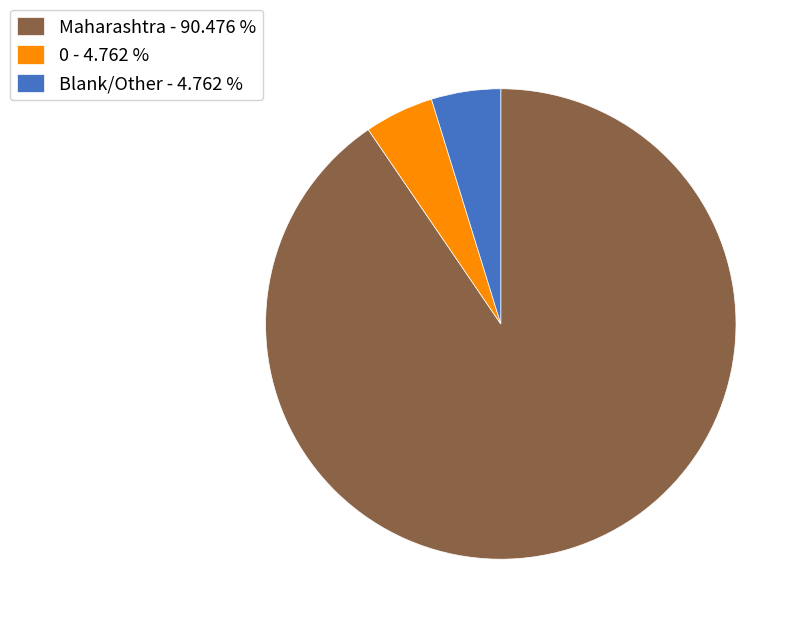

What is the largest slice in the pie chart?

Maharashtra - 90.476 %